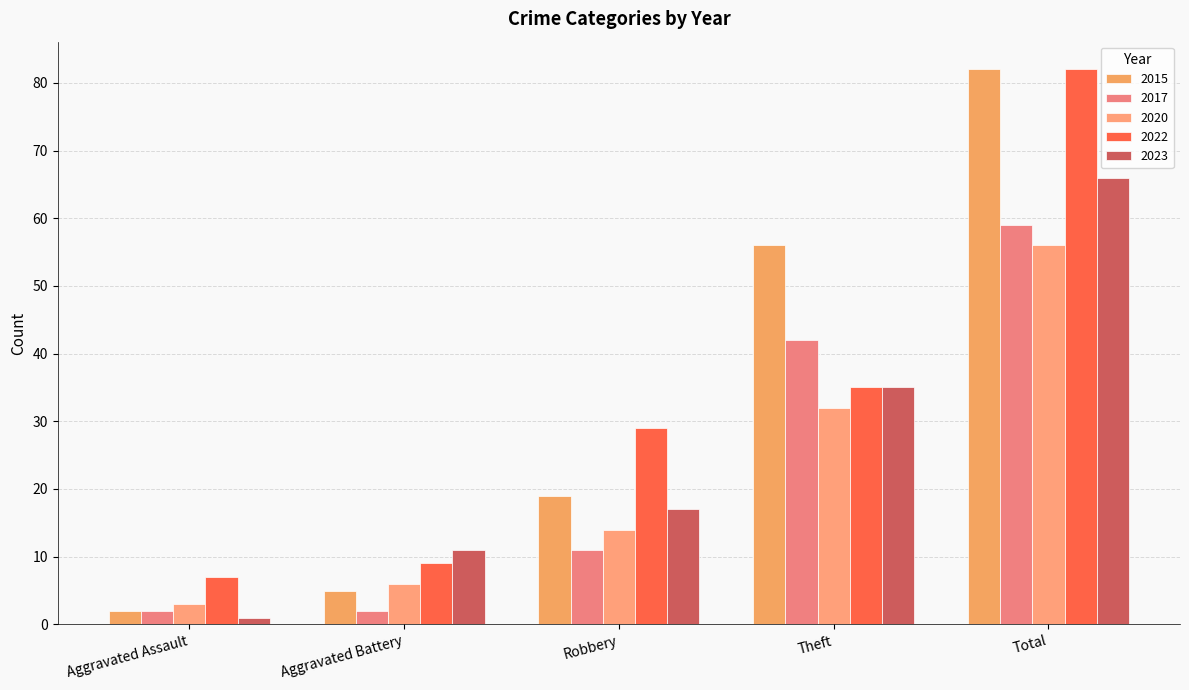

How many distinct data groups are displayed?

5